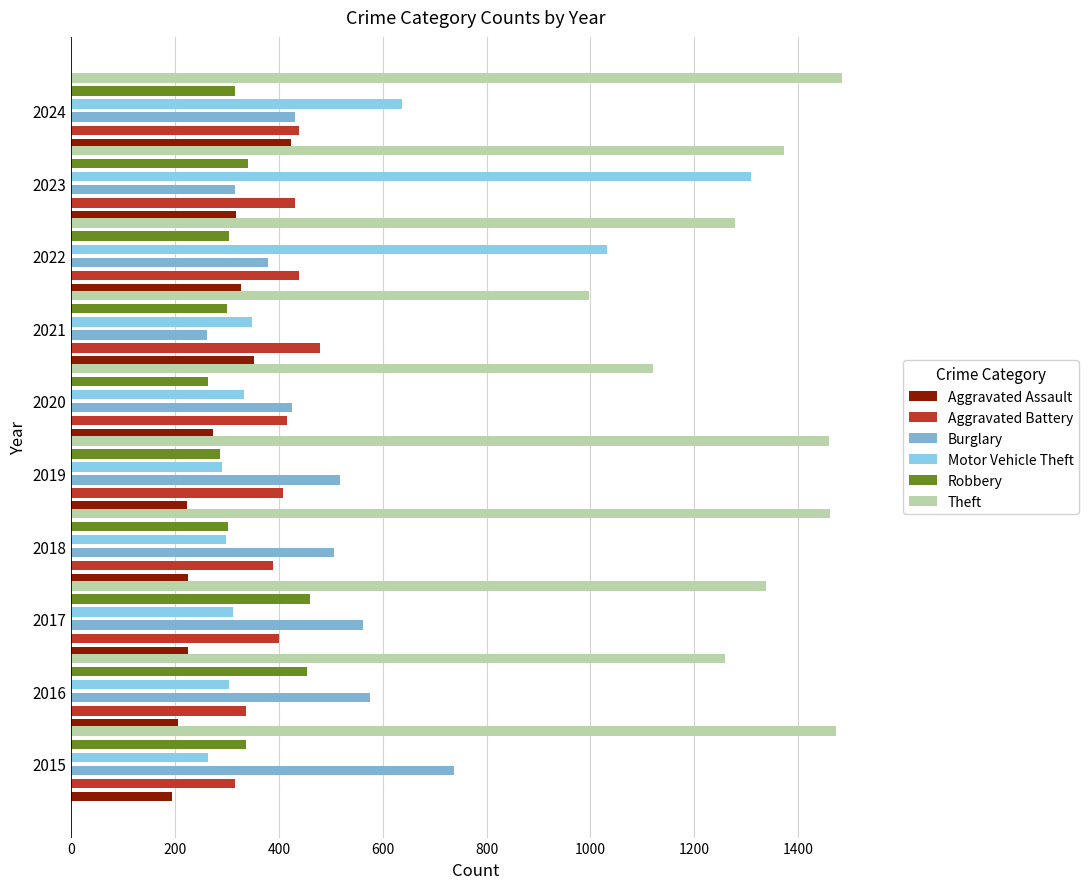

How many categories are shown in the chart?

10